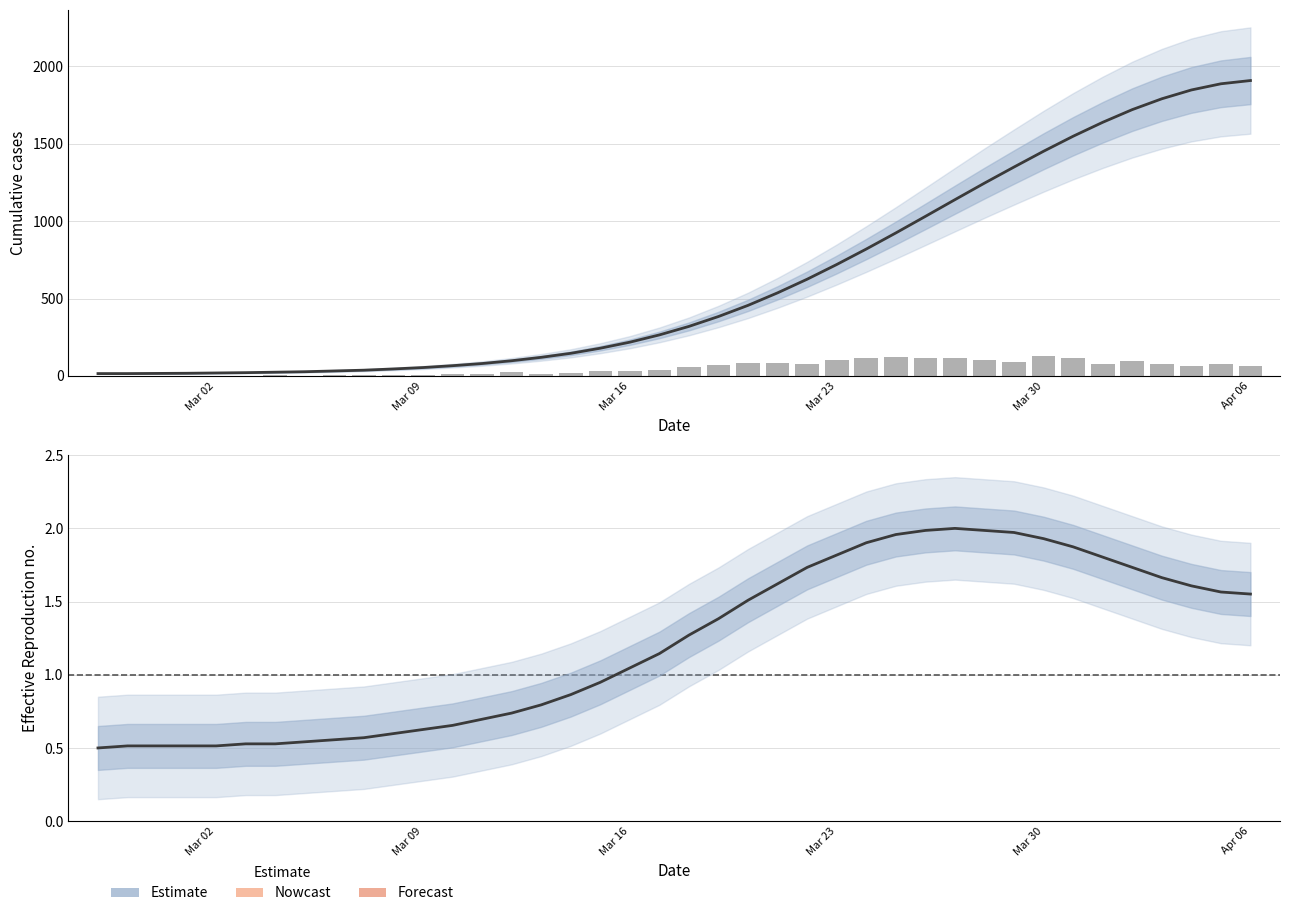

What is the value of the Estimate bar at the 16th from the left?

0.8